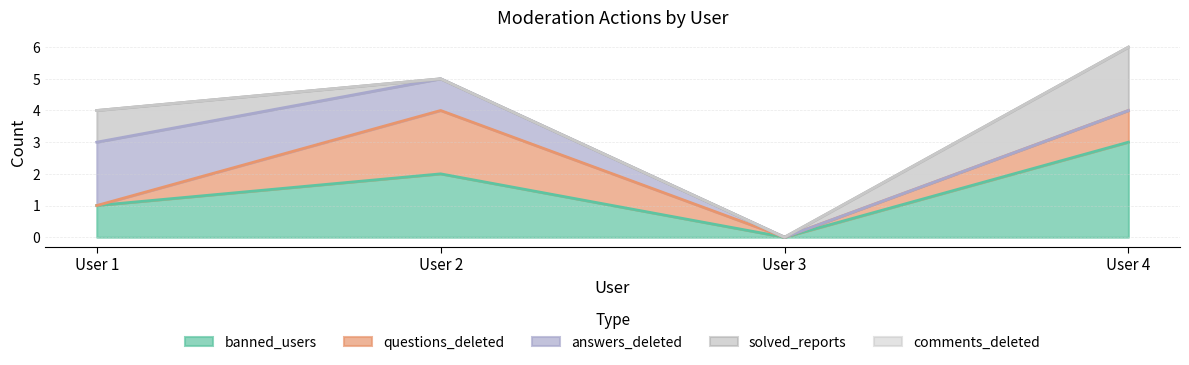

Is it true that answers_deleted equals 1 at User 1?

False